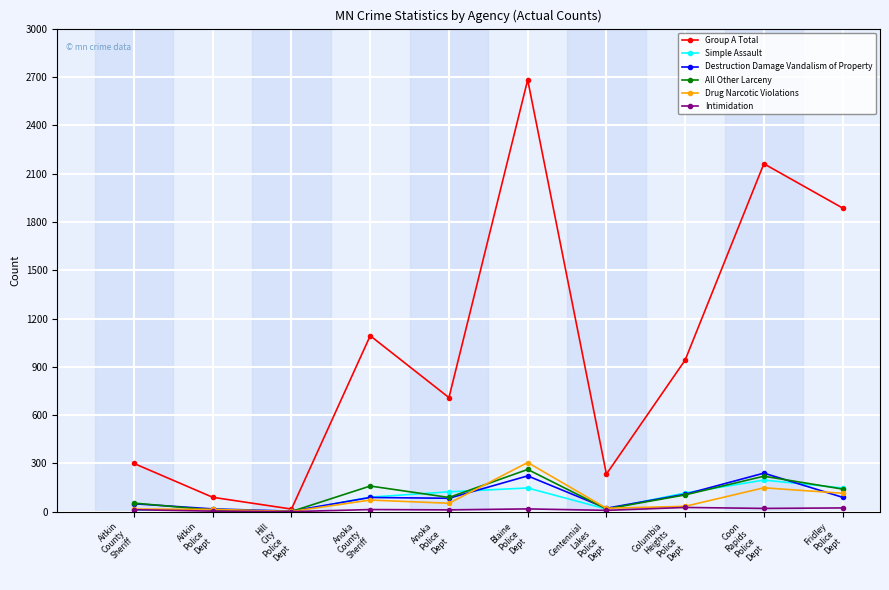

Which series has the largest range (max minus min)?

Group A Total